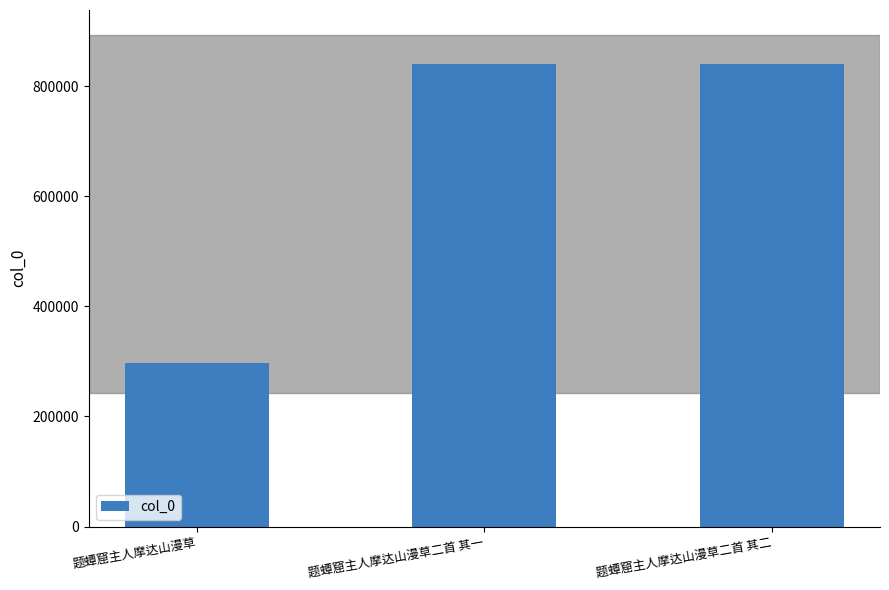

What value does the data have at 题蟫窟主人摩达山漫草, to the nearest 100?

296900